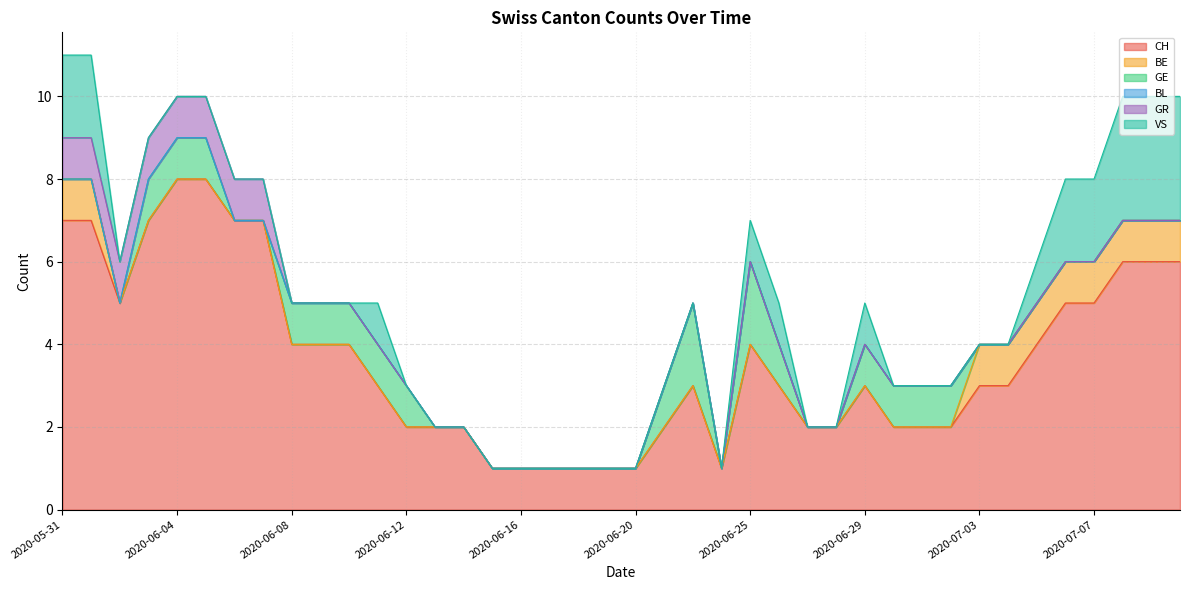

What is the total value across all series at 2020-06-01?

11